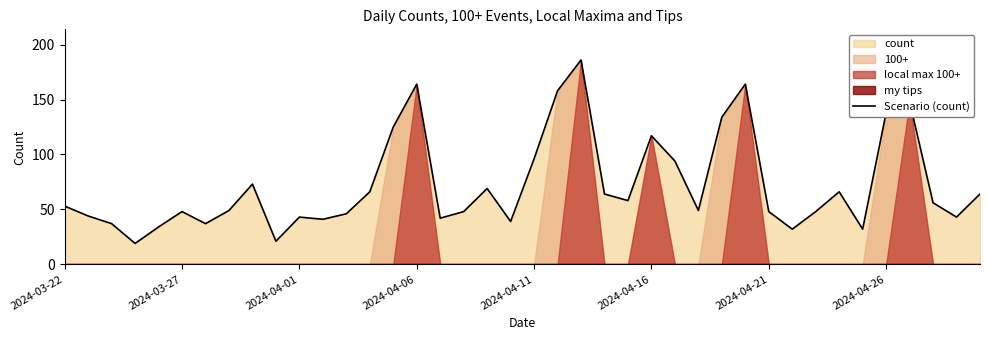

What is the sum of all values?

2893